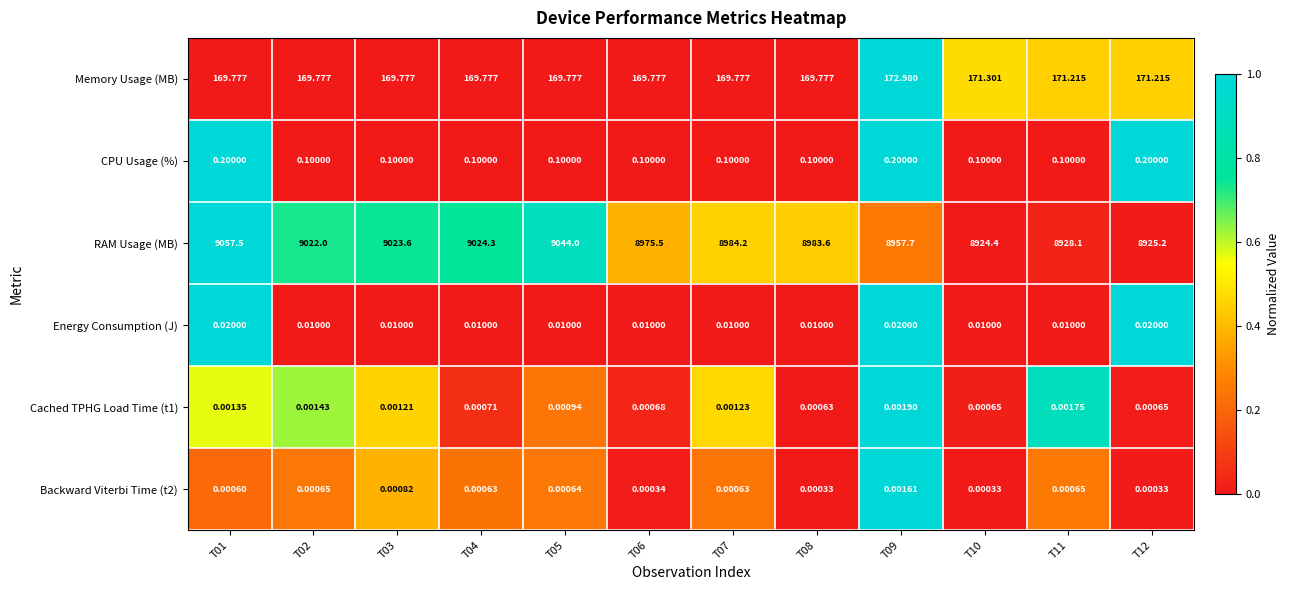

Which series has the widest spread of values?

RAM Usage (MB)